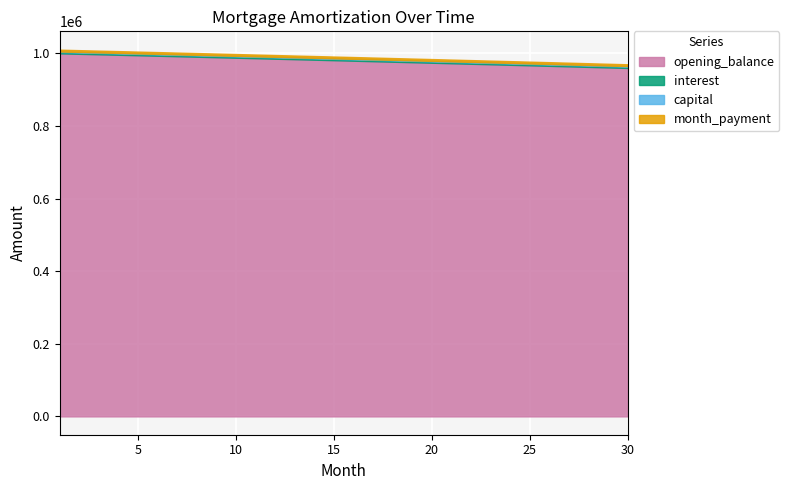

At which label is opening_balance closest to 979868?

16